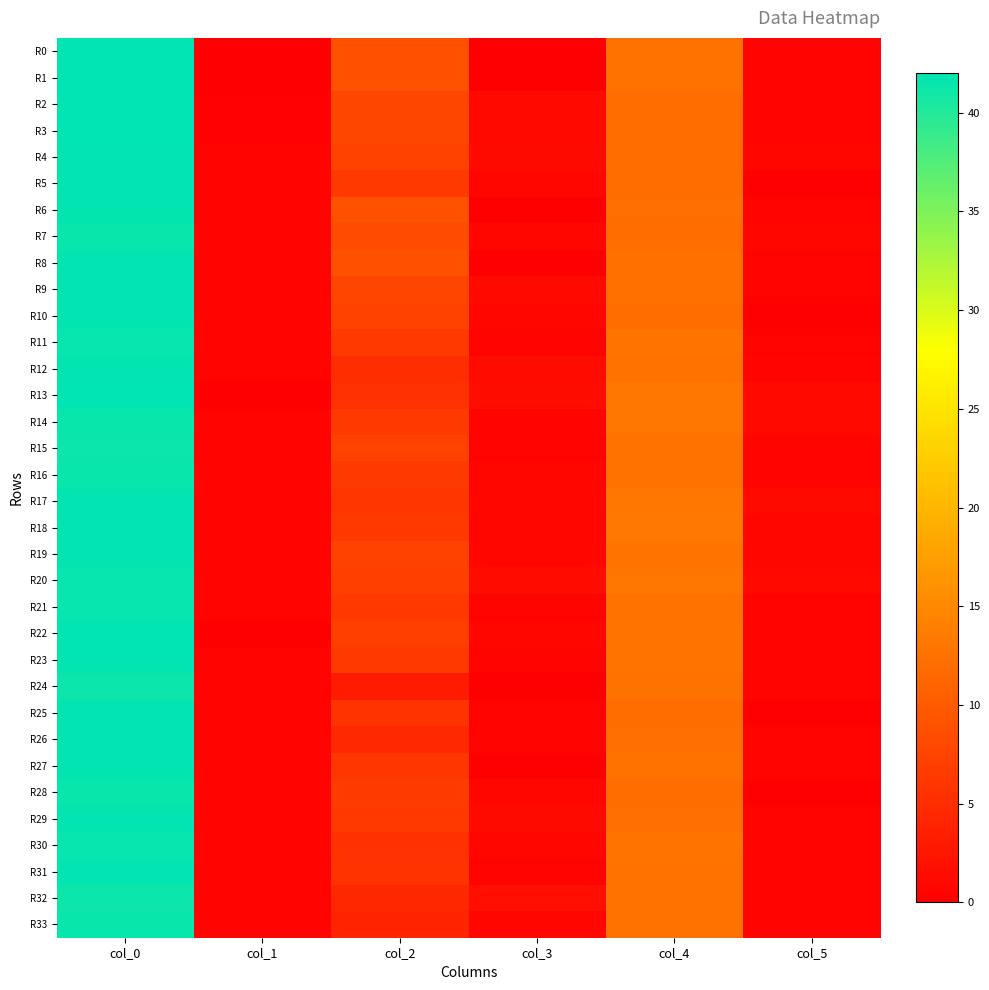

List the series in order of their peak value, highest first.

R0, R1, R13, R22, R2, R3, R4, R5, R6, R8, R9, R10, R12, R17, R18, R19, R23, R25, R26, R27, R29, R31, R11, R20, R30, R21, R7, R14, R16, R28, R33, R15, R24, R32